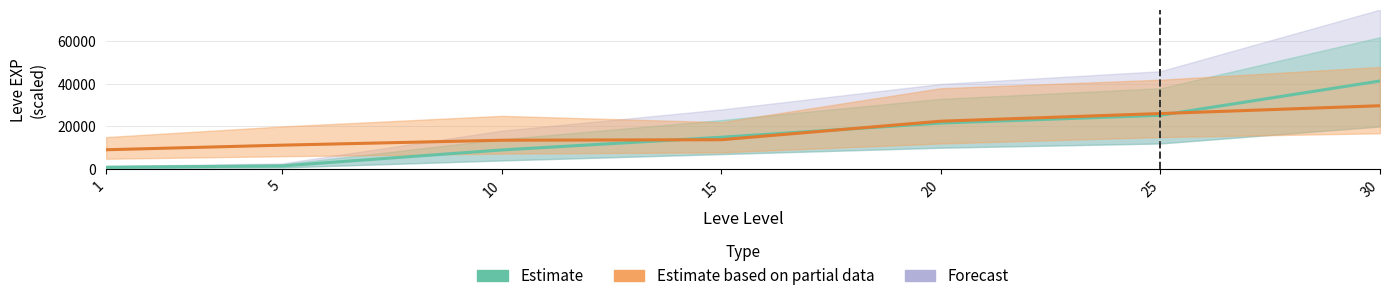

What is the value of the Estimate based on partial data point at the 7th from the left?

29760